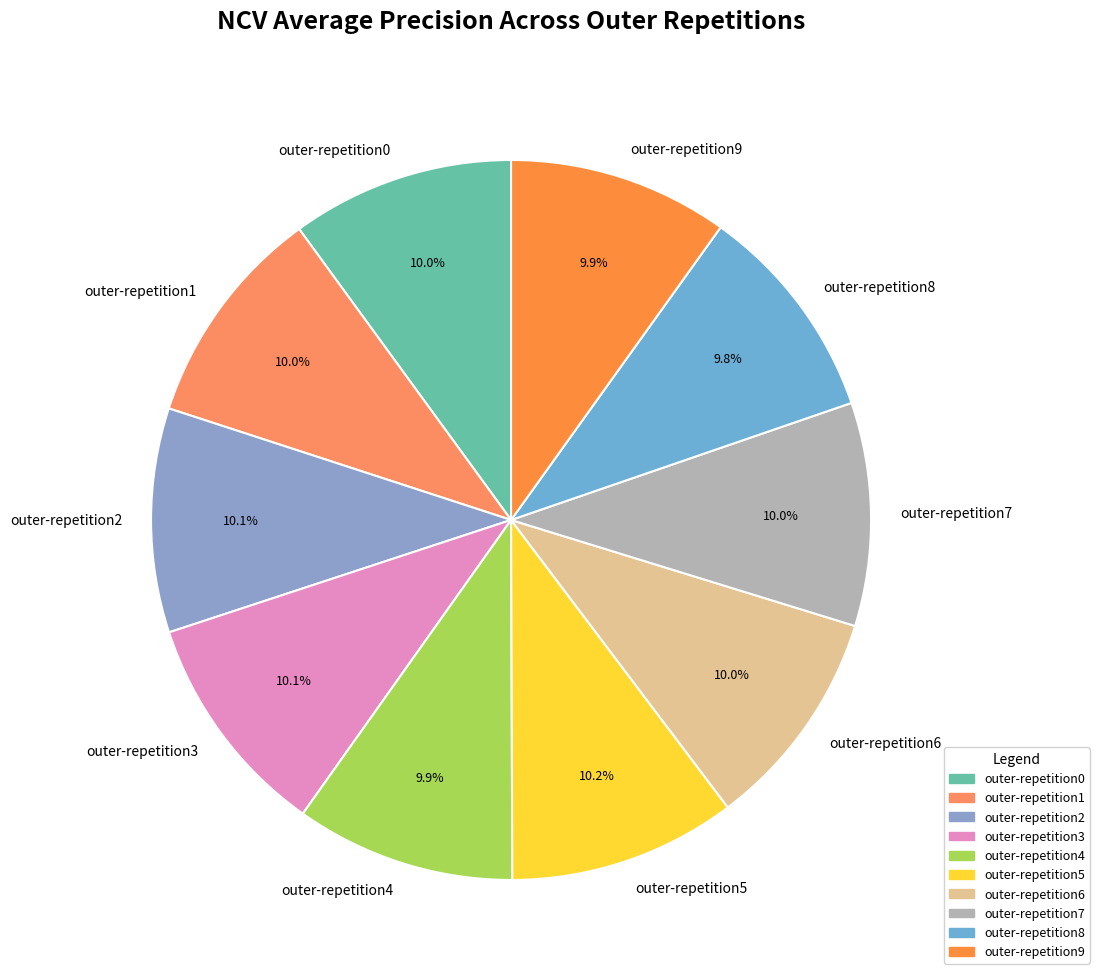

Combined, what portion of the pie is outer-repetition5 and outer-repetition6?

20.2%